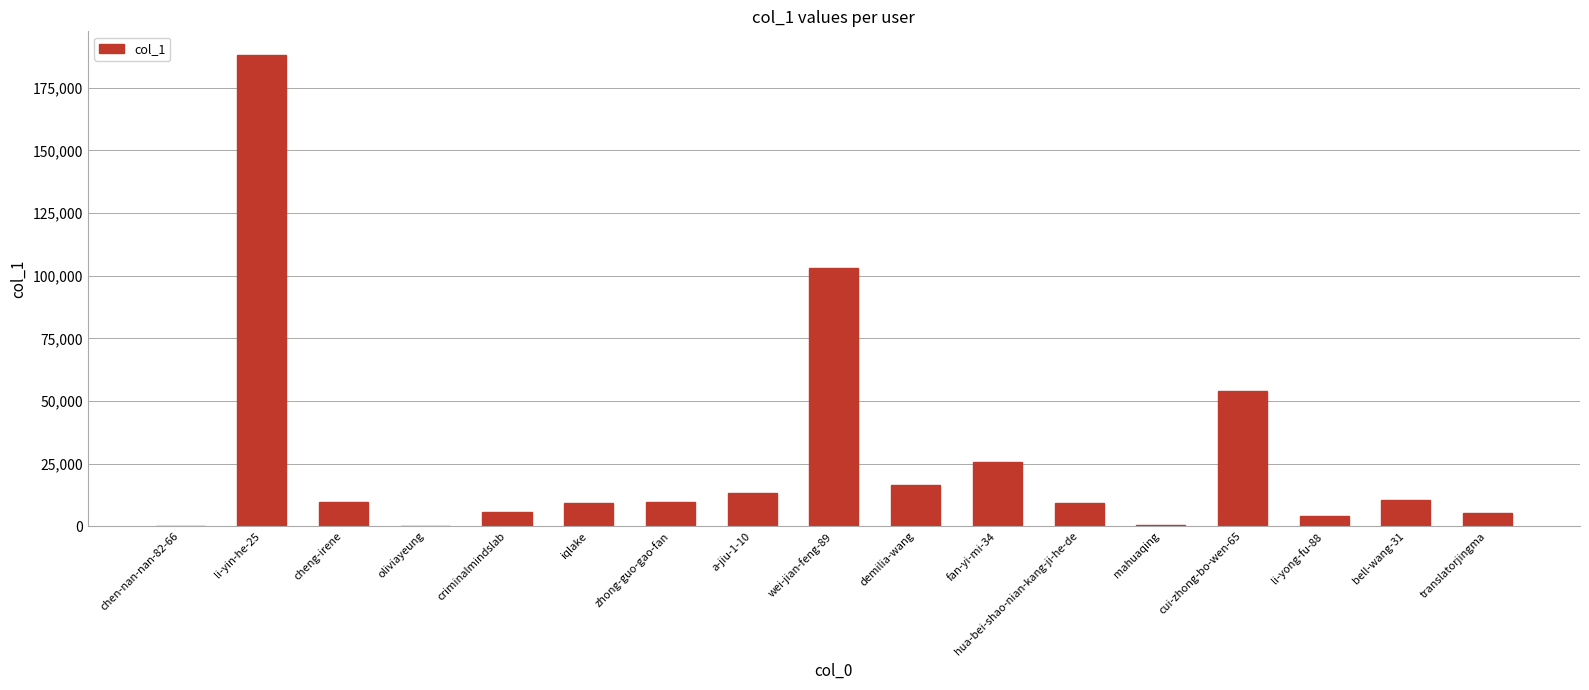

At which label is the value closest to 94079?

wei-jian-feng-89